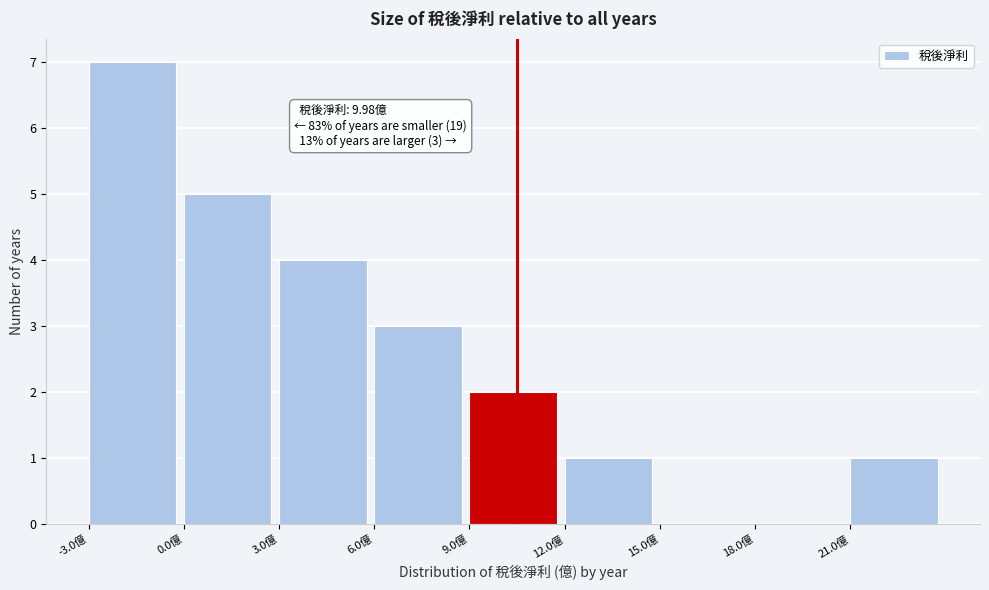

Which range on the x-axis has the tallest bar?

-3 to 0